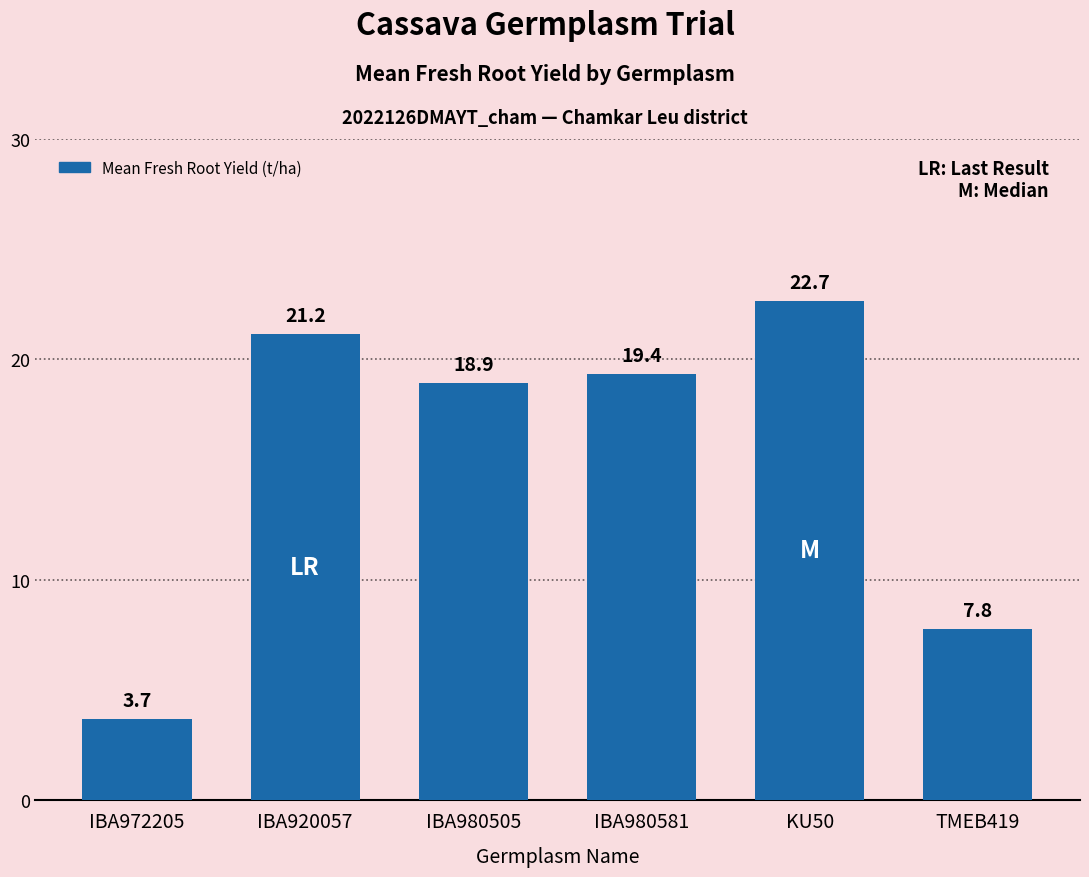

Where does the data first go above 19?

IBA920057